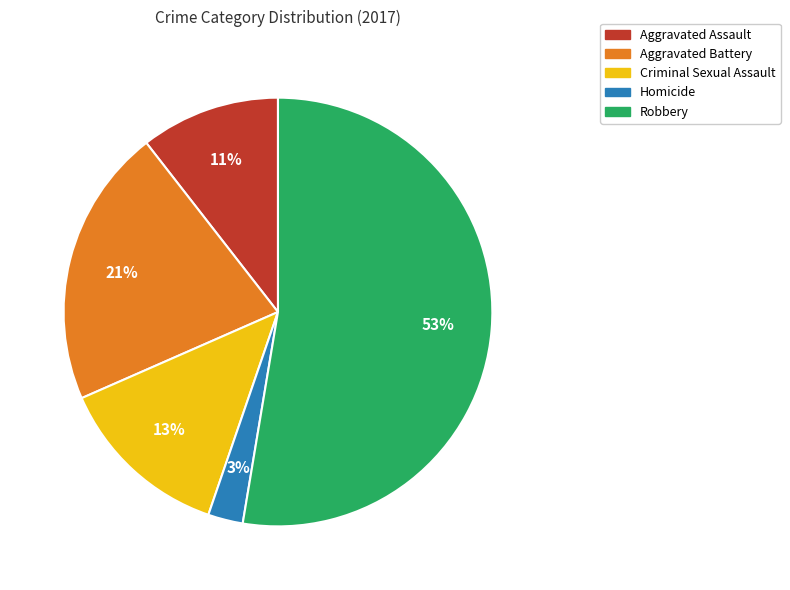

Count the number of slices in the pie.

5